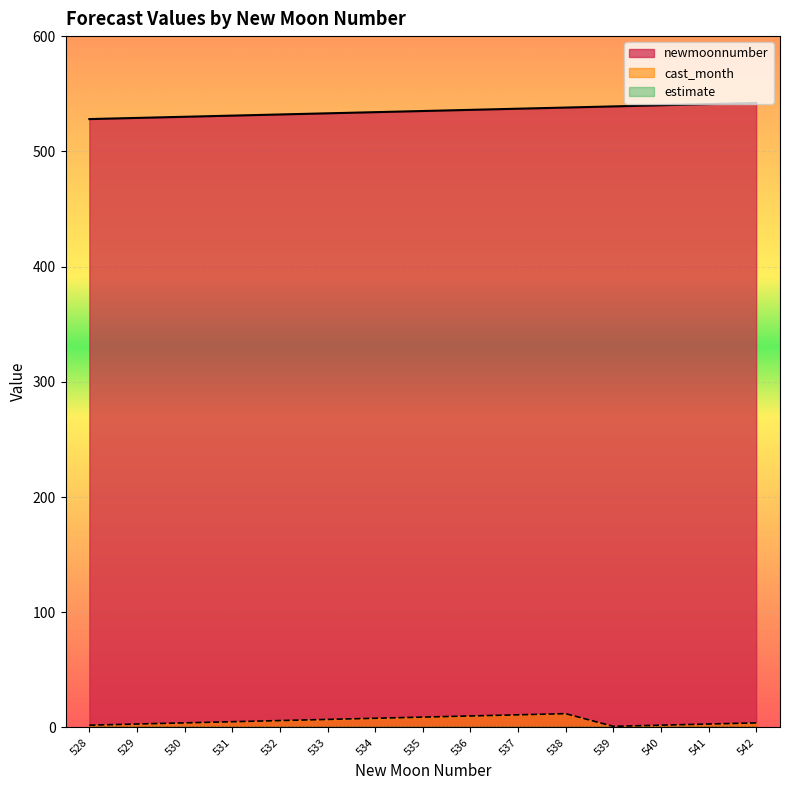

True or false: newmoonnumber has more than 1 interior local peaks.

False